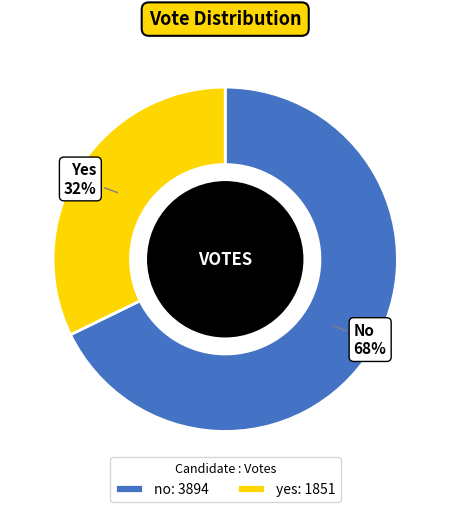

Which category accounts for the majority?

no